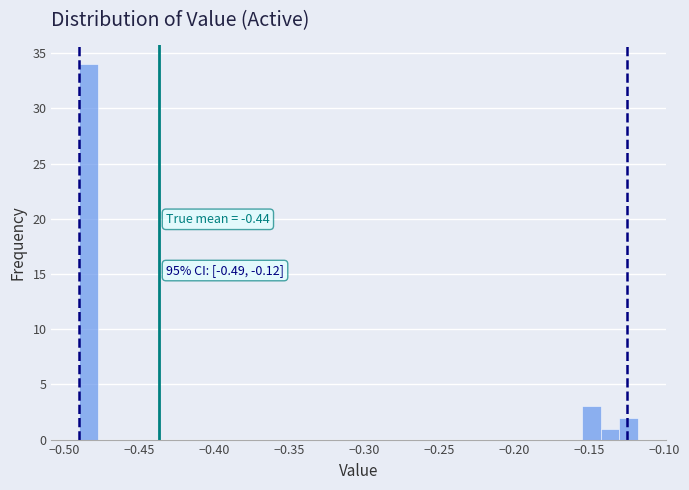

Read against the x-axis, roughly where is the centre of the tallest bar?

-0.485